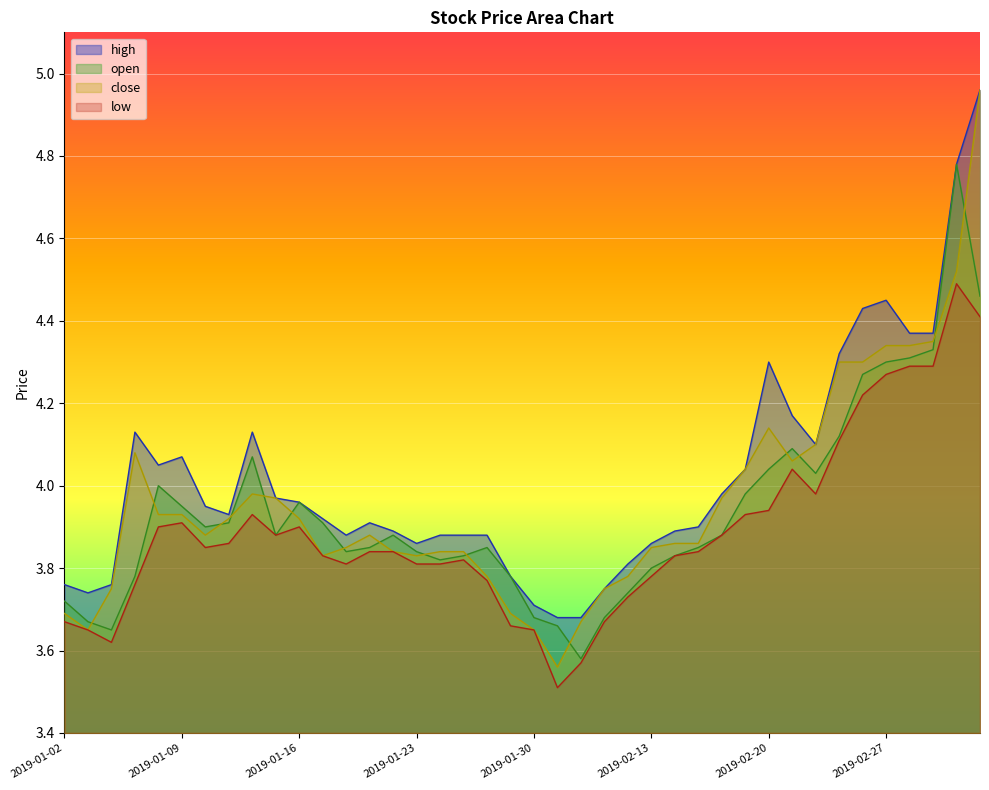

True or false: low and close intersect in this chart.

False